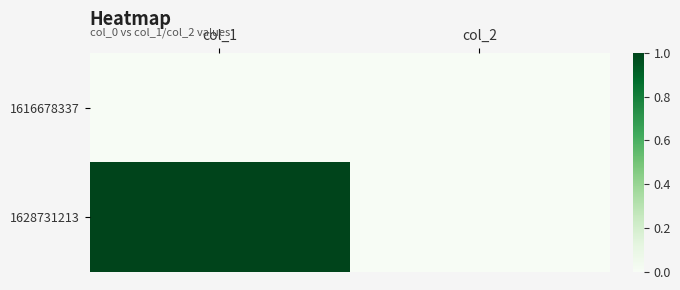

Reading right to left, what are all the values shown in this chart?

1616678337: col_2=0	col_1=0
1628731213: col_2=0	col_1=1